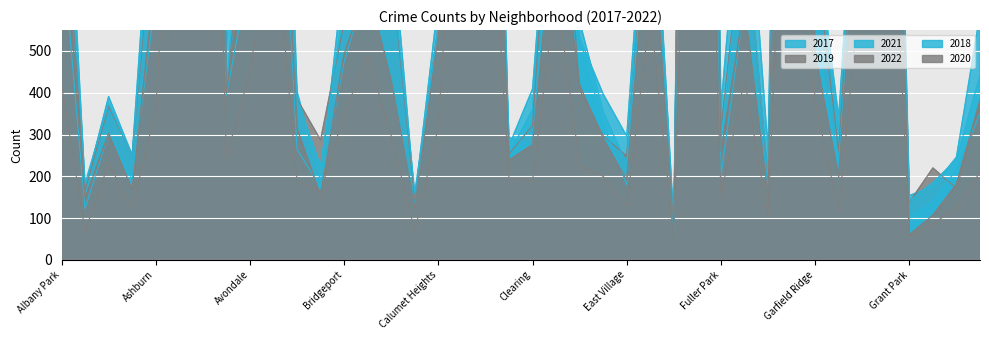

At which label is 2018 closest to 2618?

Chatham